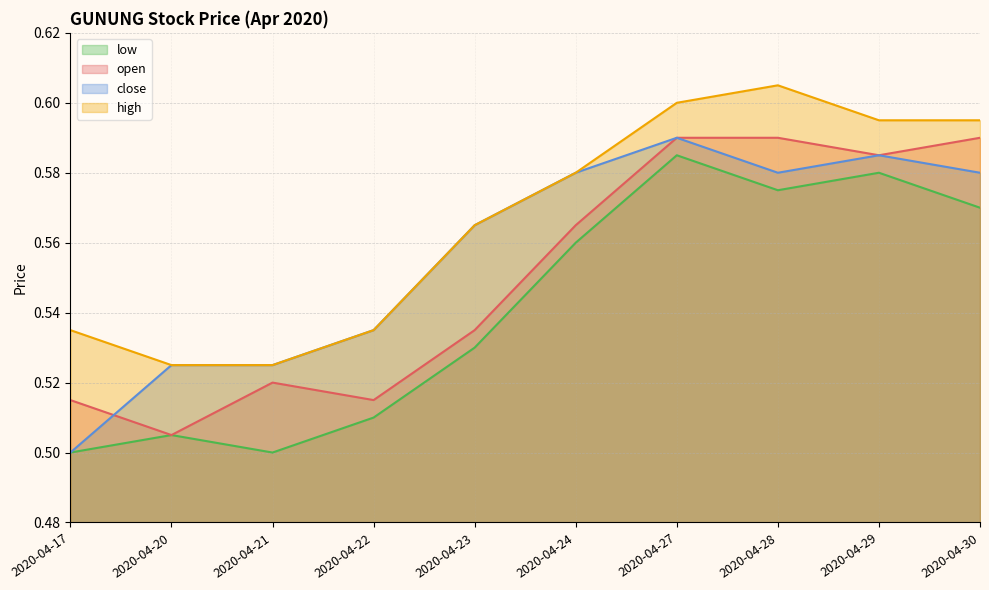

At which category does low reach its first local valley?

2020-04-21